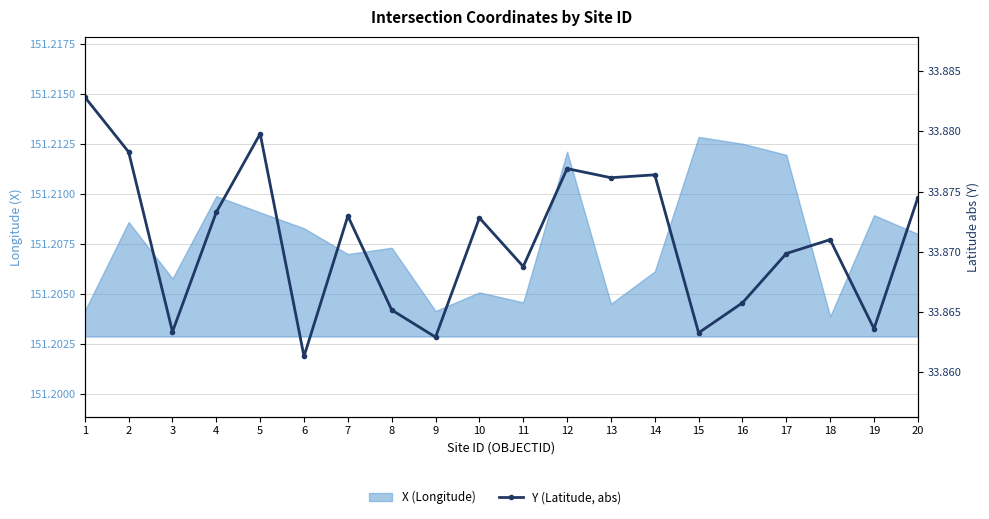

The chart shows a value of 33.9 at 11. True or false?

True